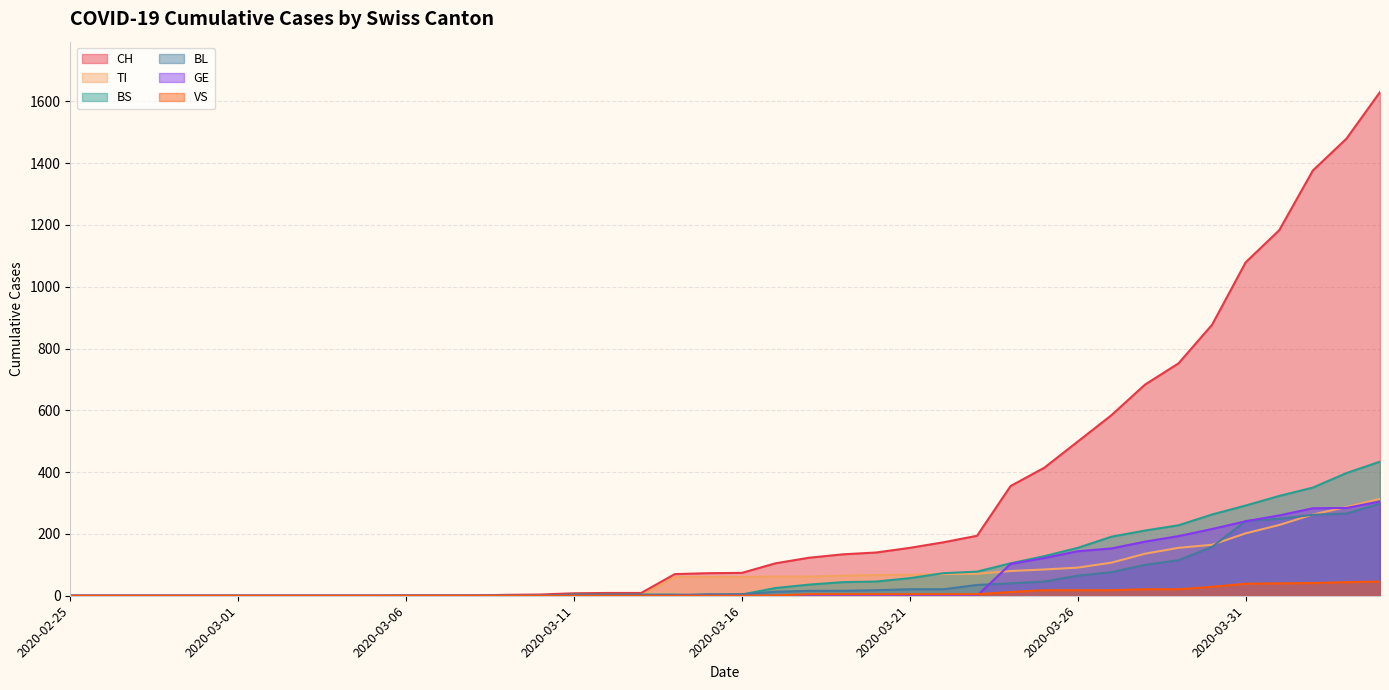

What is the spread (max minus min) of values at 2020-03-26?

481